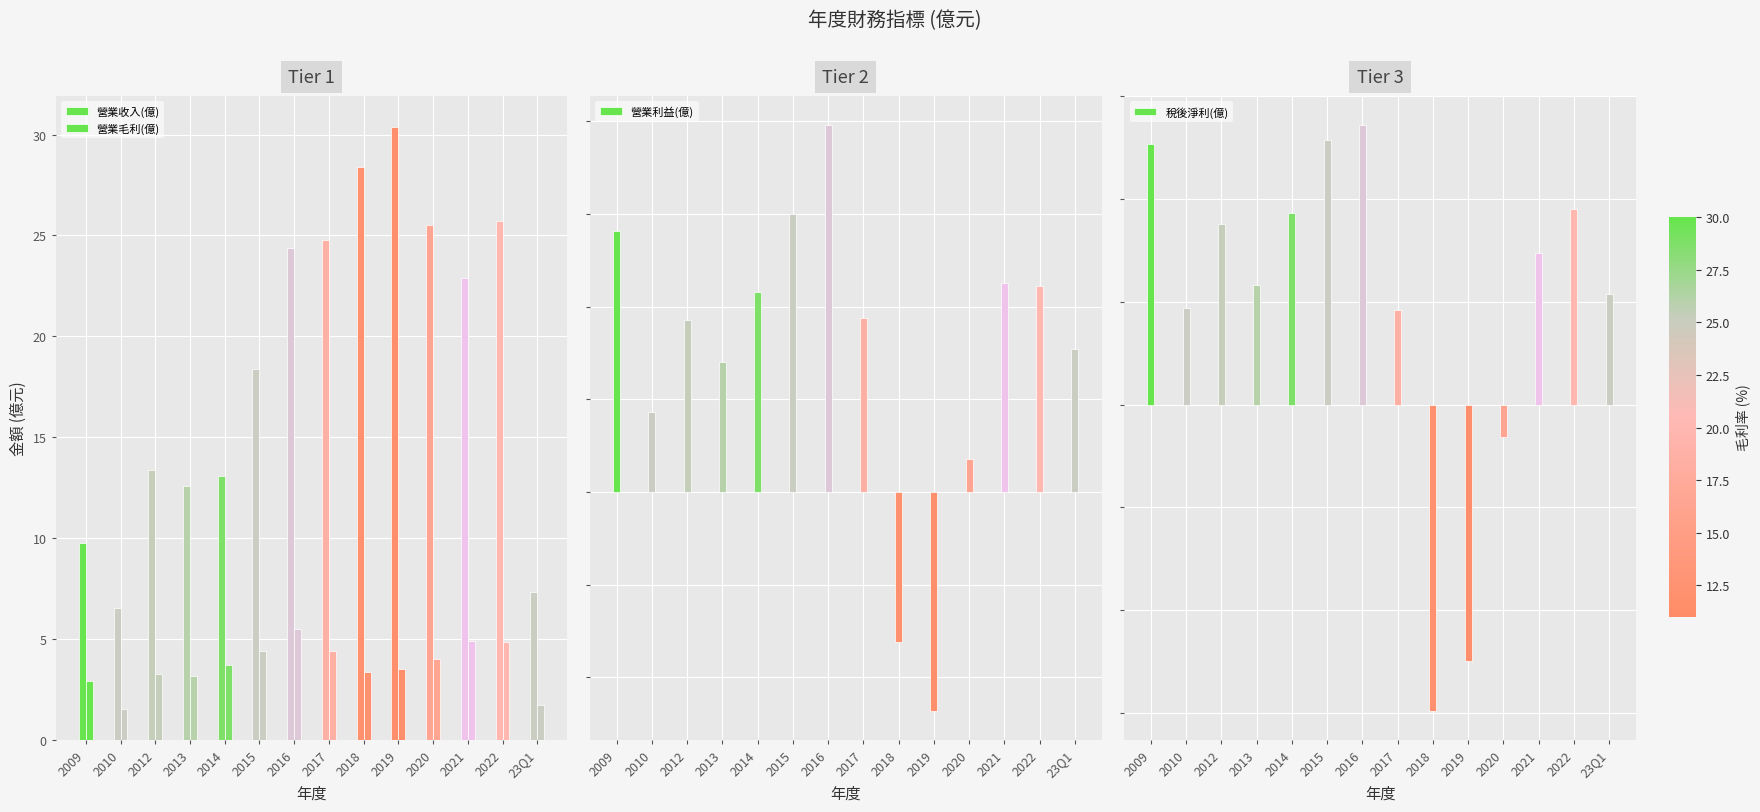

What is the difference between the second highest and second lowest values in the 營業利益(億) series?

2.3